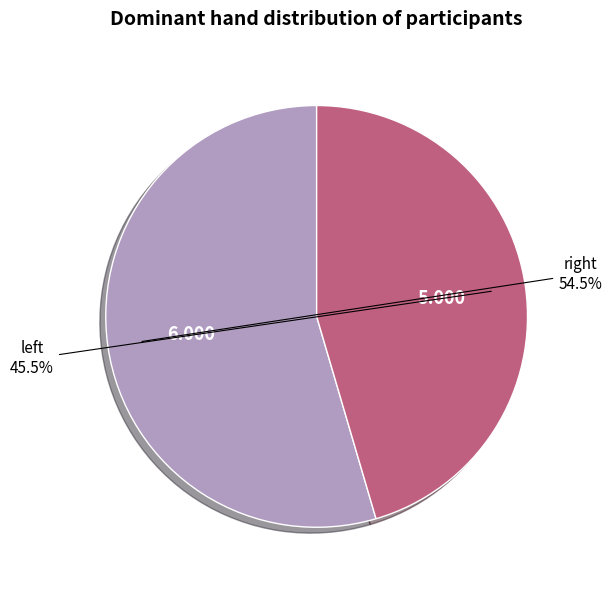

To the nearest percent, what is the difference between the largest and smallest slice percentages?

9%